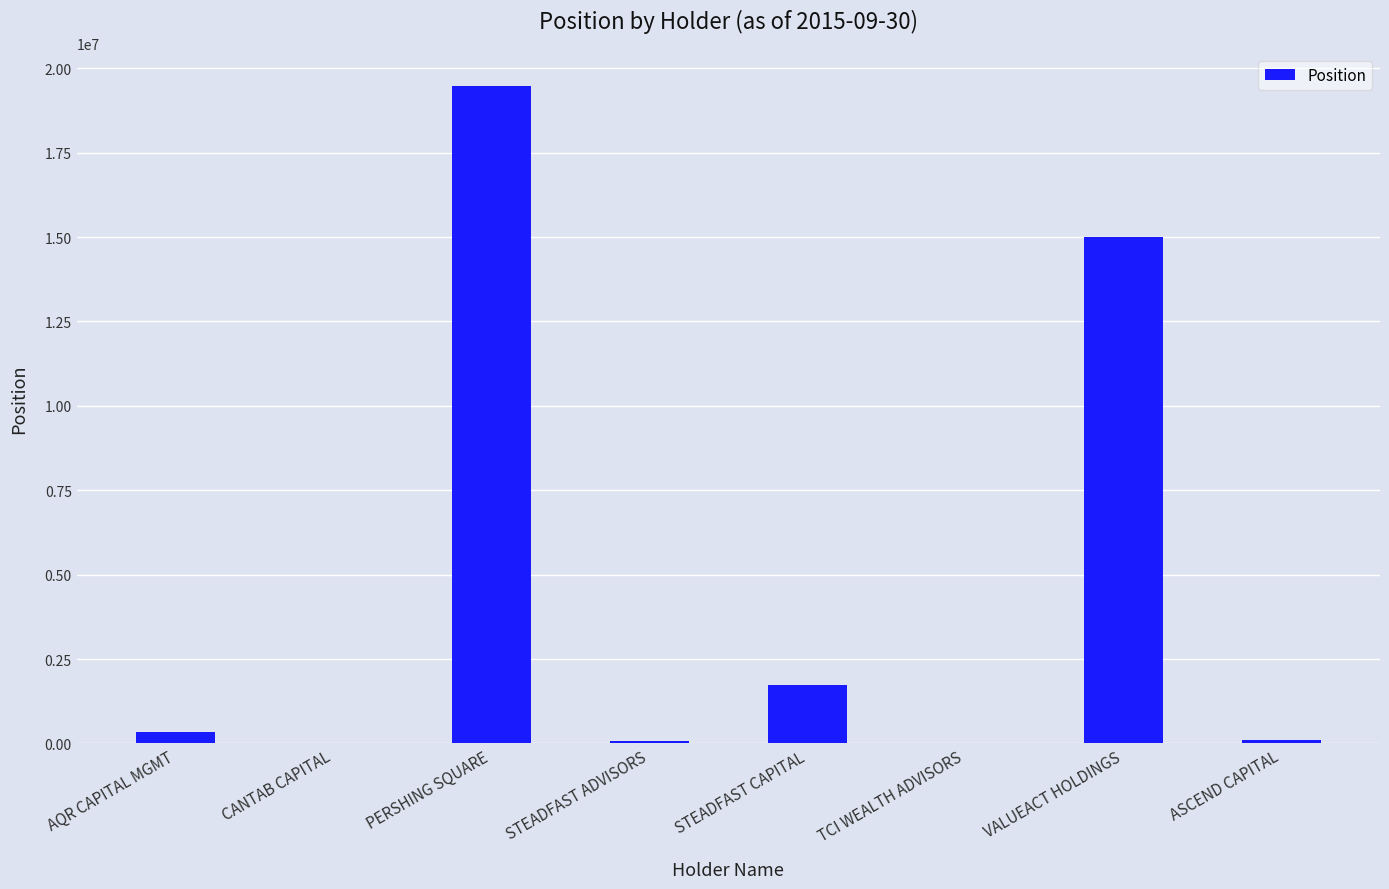

How many data points does each series have?

8